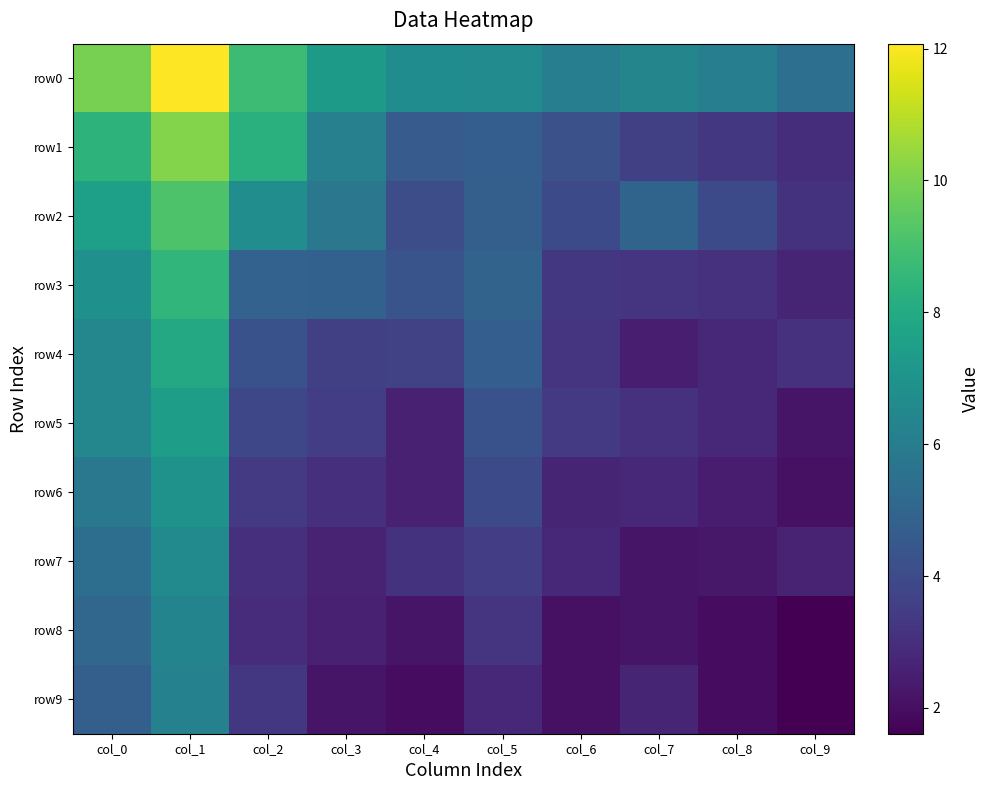

Rank the series by their maximum value, from highest to lowest.

row0, row1, row2, row3, row4, row5, row6, row7, row8, row9